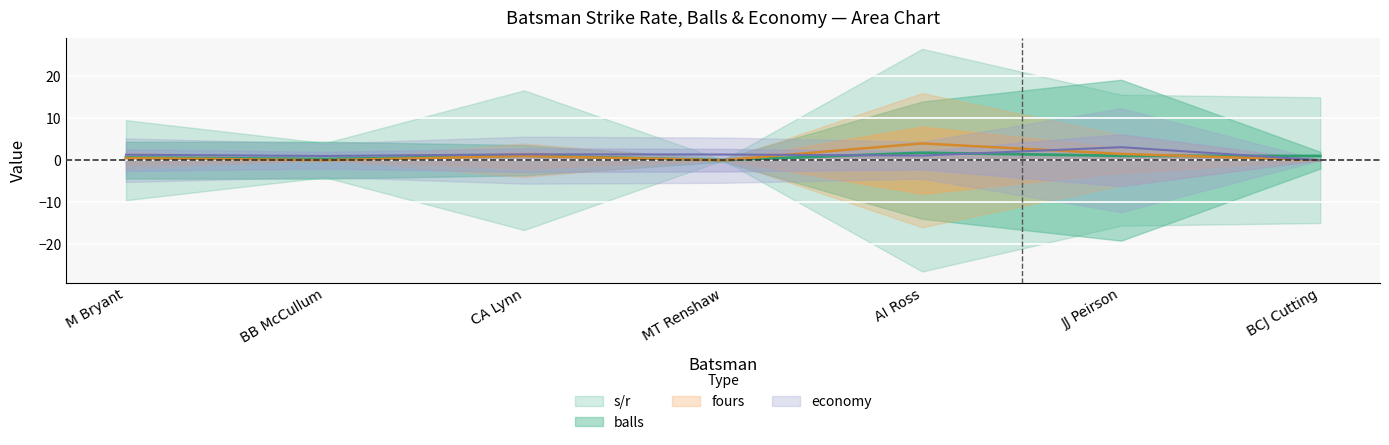

What is the label of the 6th point from the left?

JJ Peirson